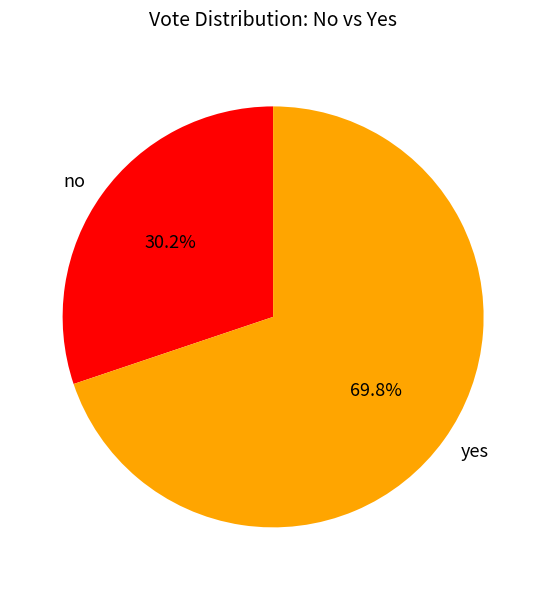

What percentage is the yes slice, to the nearest percent?

70%